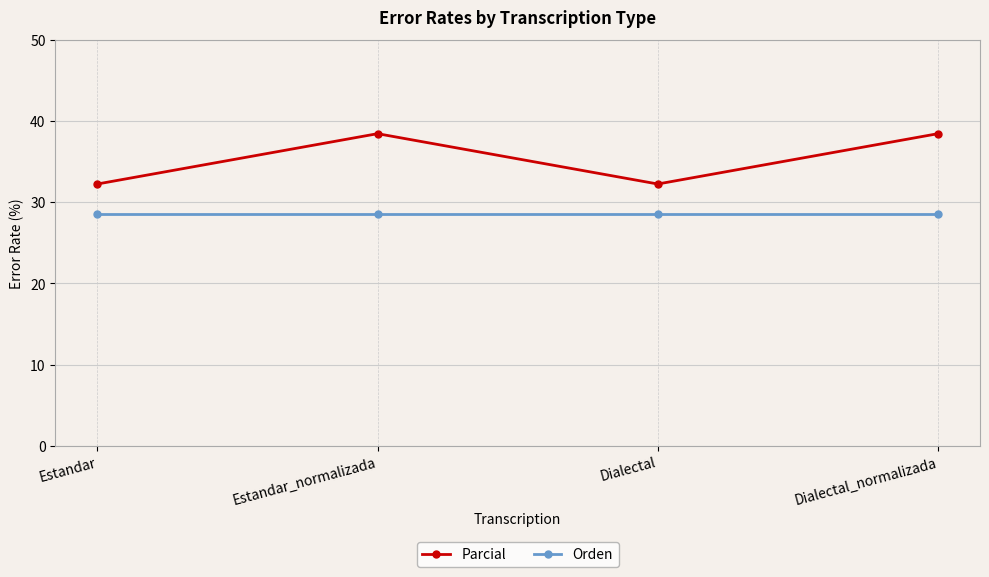

Which series has the widest spread of values?

Parcial